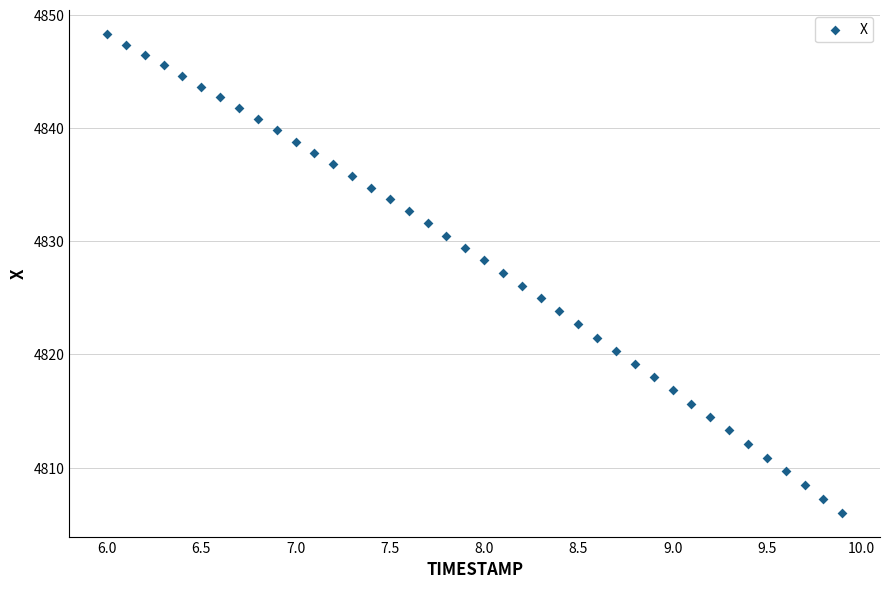

What is the range of Y values (max minus min)?

42.3